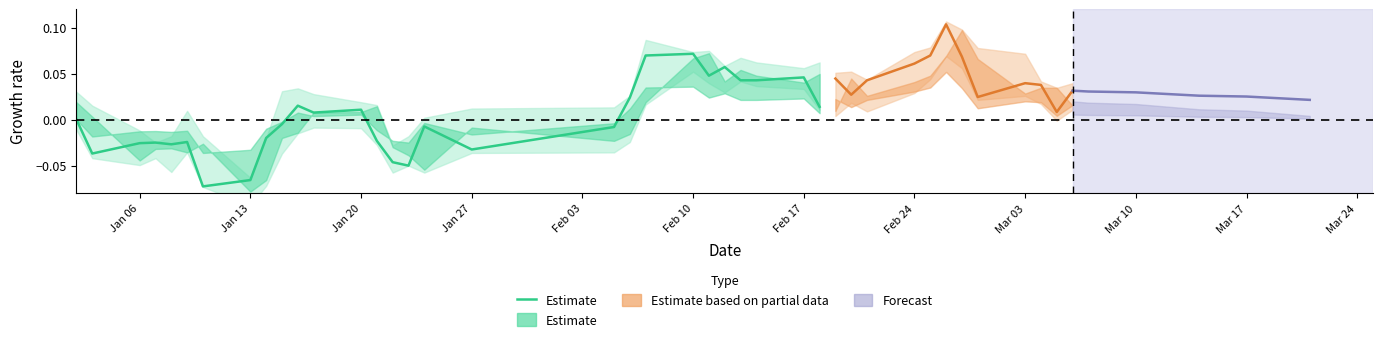

How many data points are less than 0?

15